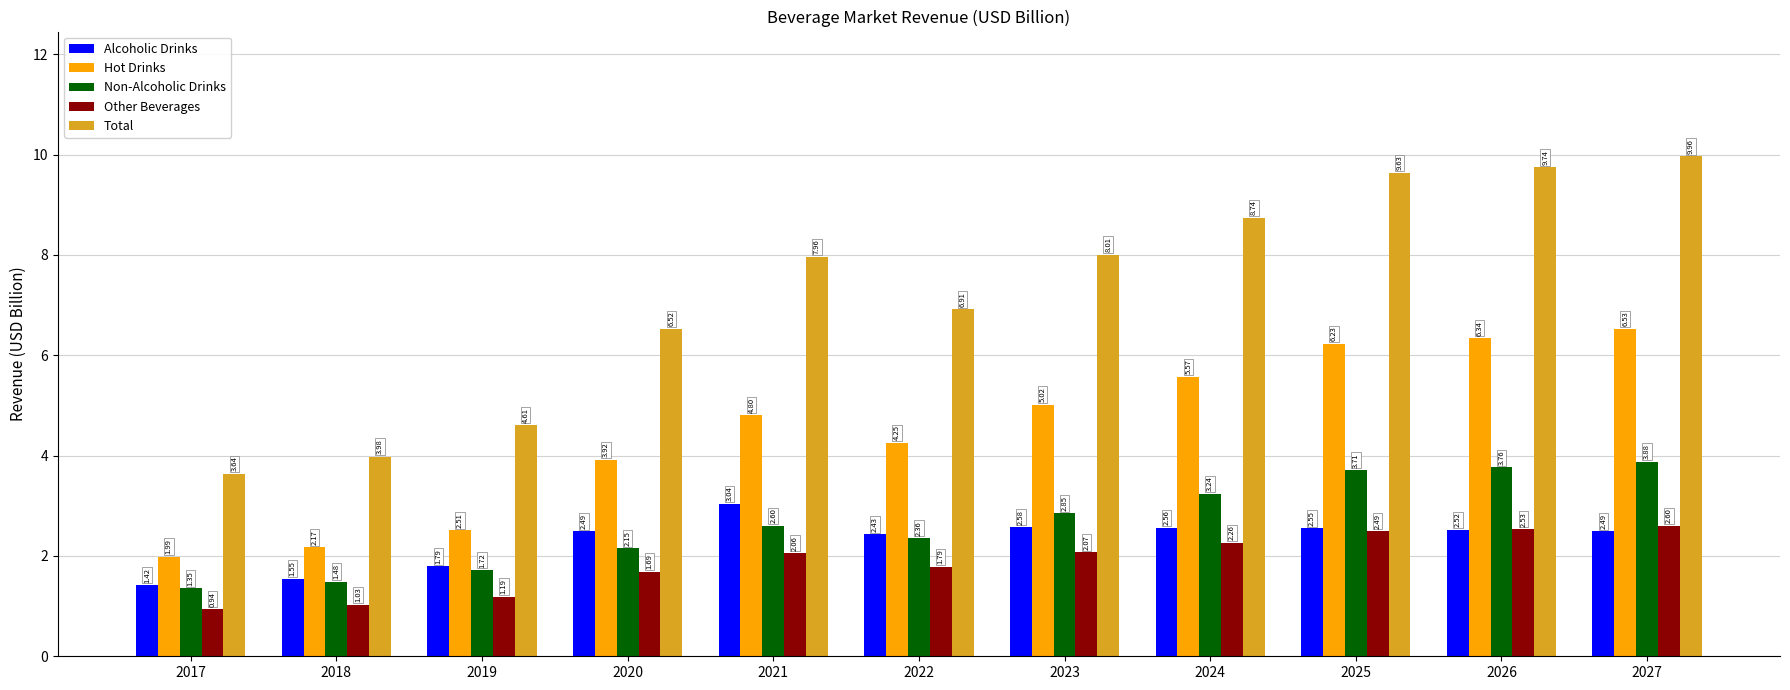

What is the sum of the Hot Drinks values at 2027 and 2018?

8.7